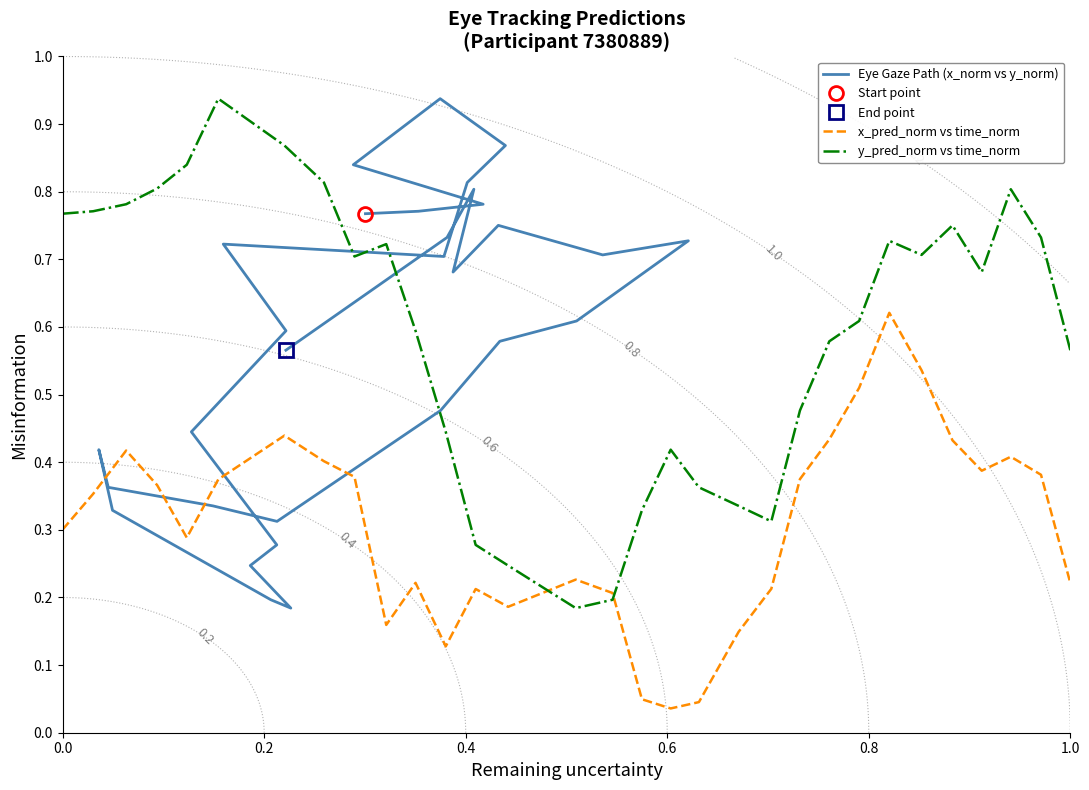

How many interior local valleys does the x_pred_norm vs time_norm series have?

6